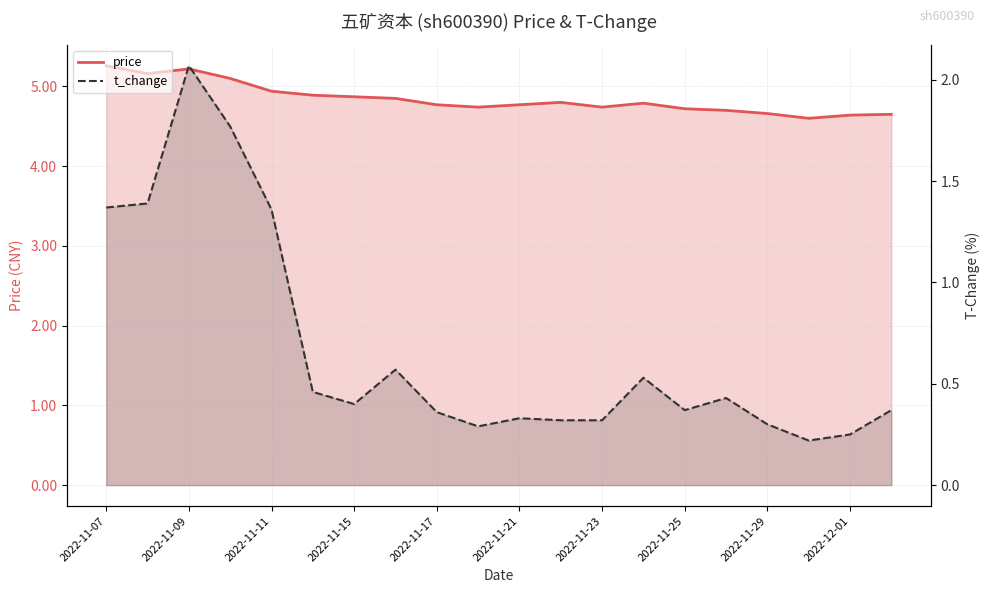

What is the difference between the maximum and minimum values in the t_change series?

1.8